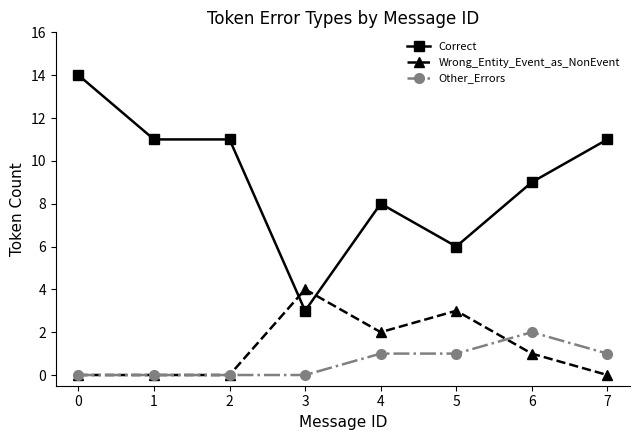

True or false: Correct has a value of 19 at 7.

False